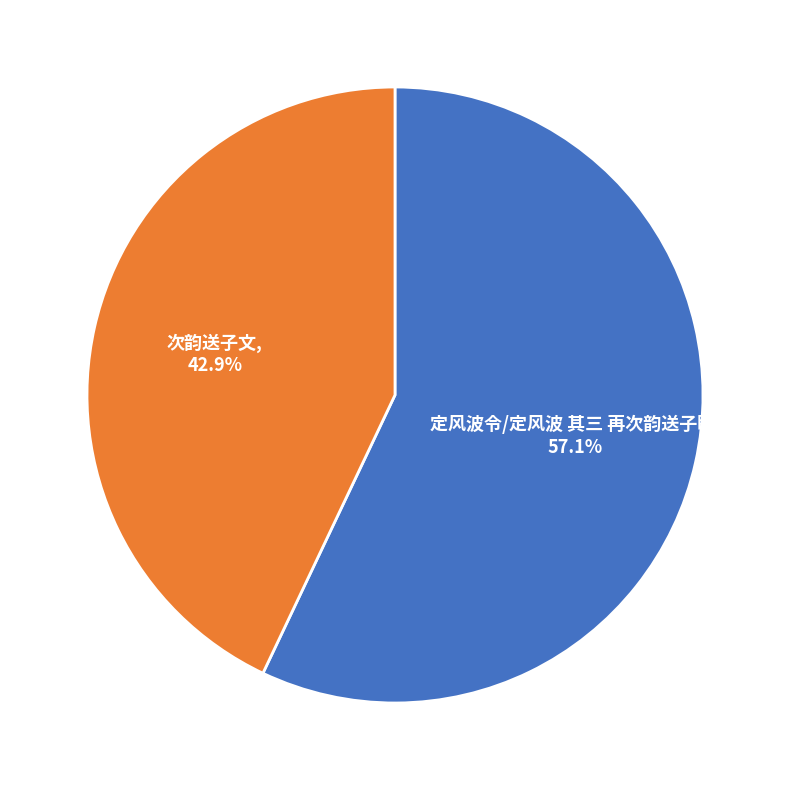

Is there any slice that represents more than half of the pie?

Yes